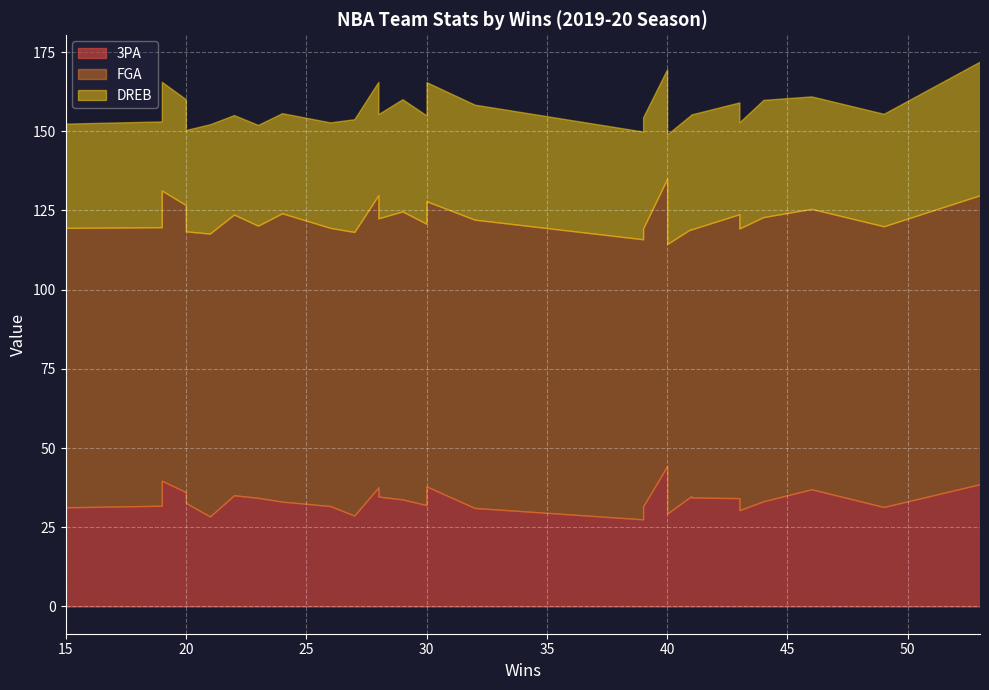

How many lines are shown in the chart?

3